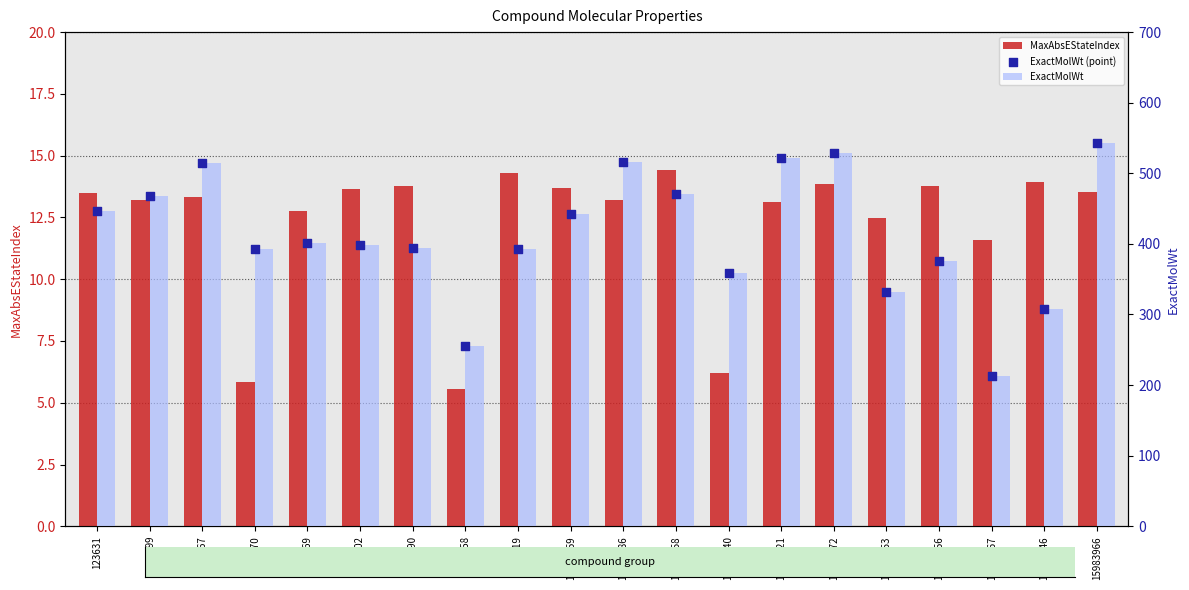

At how many categories does at least one series exceed 415?

9